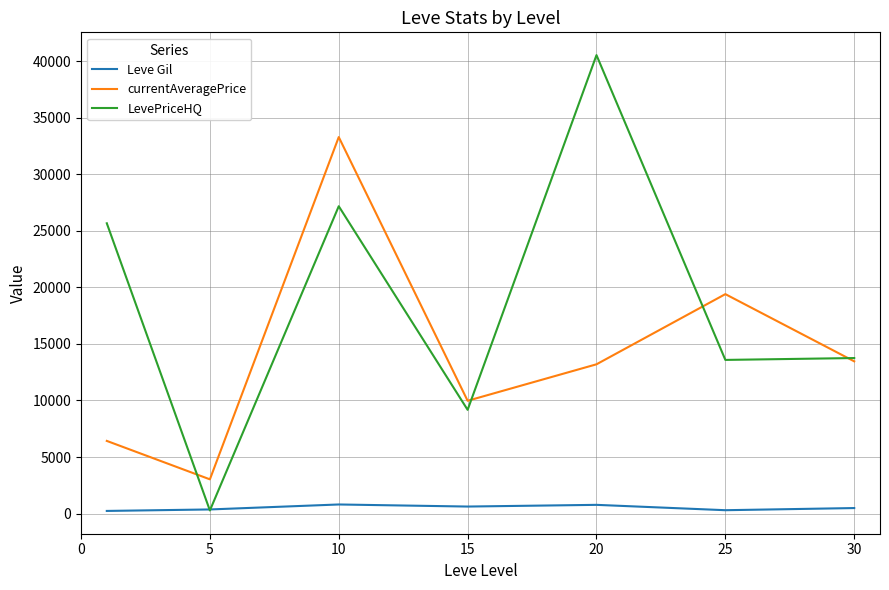

What is the minimum value for LevePriceHQ?

273.7